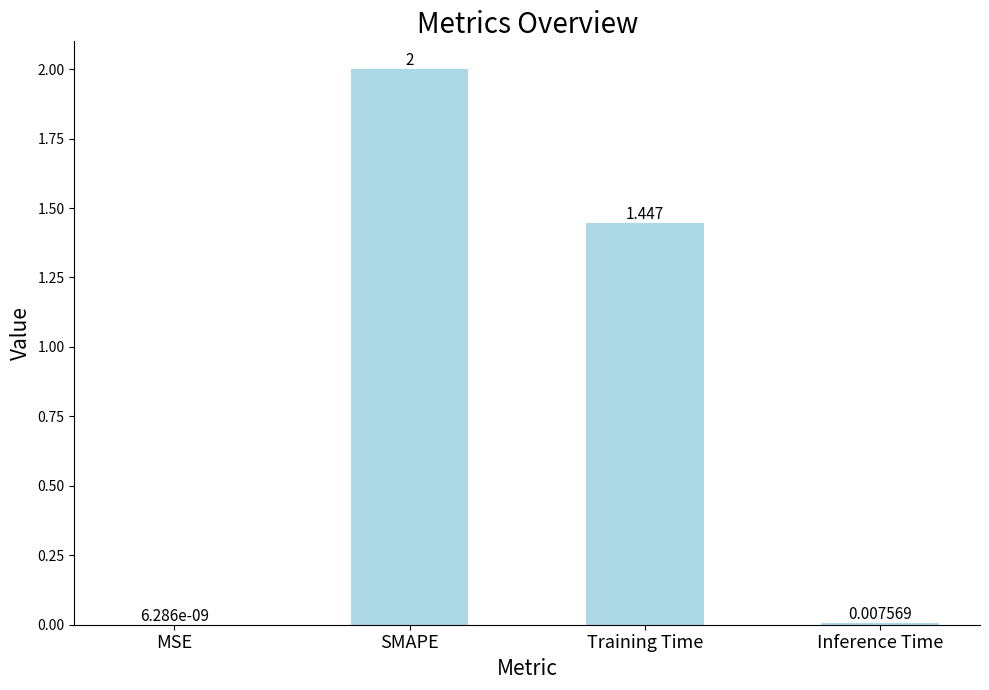

At which category does the chart reach its peak across all series?

SMAPE